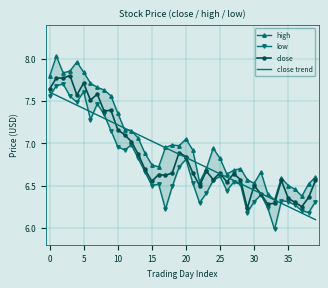

Reading right to left, list all the values displayed in this chart.

high: 6.6	6.5	6.4	6.5	6.5	6.6	6.3	6.4	6.7	6.5	6.6	6.7	6.7	6.6	6.8	6.9	6.7	6.5	6.9	7.0	7.0	7.0	7.0	6.7	6.7	6.9	7.1	7.2	7.2	7.4	7.6	7.6	7.7	7.7	7.8	8.0	7.9	7.8	8.0	7.8
low: 6.3	6.2	6.2	6.3	6.3	6.3	6.0	6.2	6.4	6.3	6.2	6.5	6.5	6.4	6.6	6.6	6.4	6.3	6.5	6.8	6.7	6.5	6.2	6.5	6.5	6.7	6.8	7.0	6.9	7.0	7.2	7.3	7.5	7.3	7.6	7.5	7.6	7.7	7.7	7.6
close: 6.6	6.4	6.2	6.3	6.3	6.6	6.3	6.3	6.4	6.5	6.2	6.6	6.6	6.5	6.7	6.6	6.7	6.5	6.7	6.8	6.9	6.7	6.6	6.6	6.5	6.7	6.9	7.0	7.1	7.2	7.4	7.4	7.6	7.5	7.7	7.6	7.8	7.8	7.8	7.6
close trend: 6.1	6.1	6.2	6.2	6.3	6.3	6.3	6.4	6.4	6.4	6.5	6.5	6.6	6.6	6.6	6.7	6.7	6.8	6.8	6.8	6.9	6.9	6.9	7.0	7.0	7.1	7.1	7.1	7.2	7.2	7.3	7.3	7.3	7.4	7.4	7.4	7.5	7.5	7.6	7.6